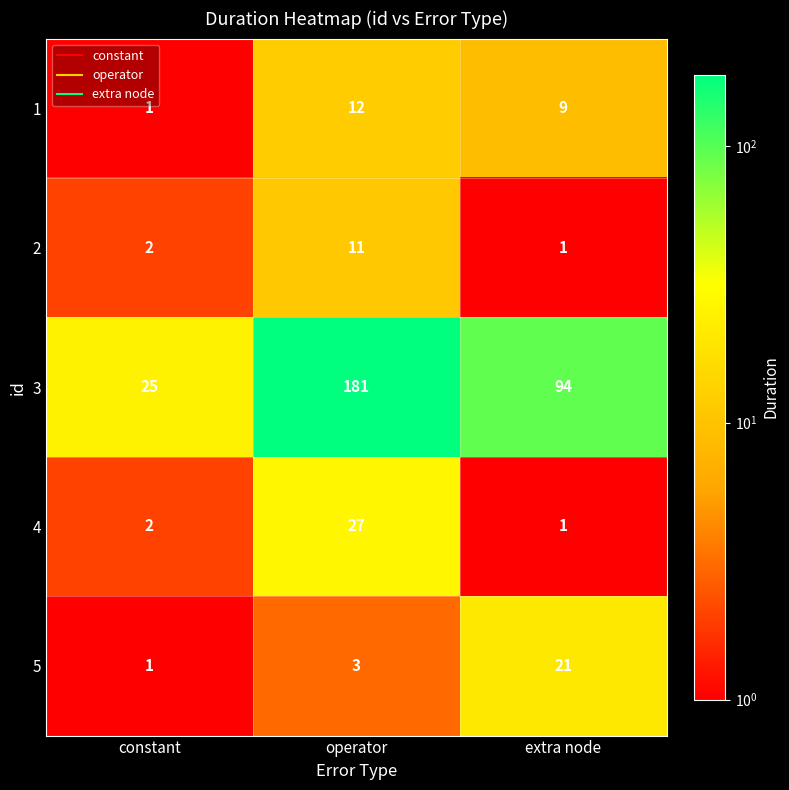

At which label does 5 reach its minimum?

constant